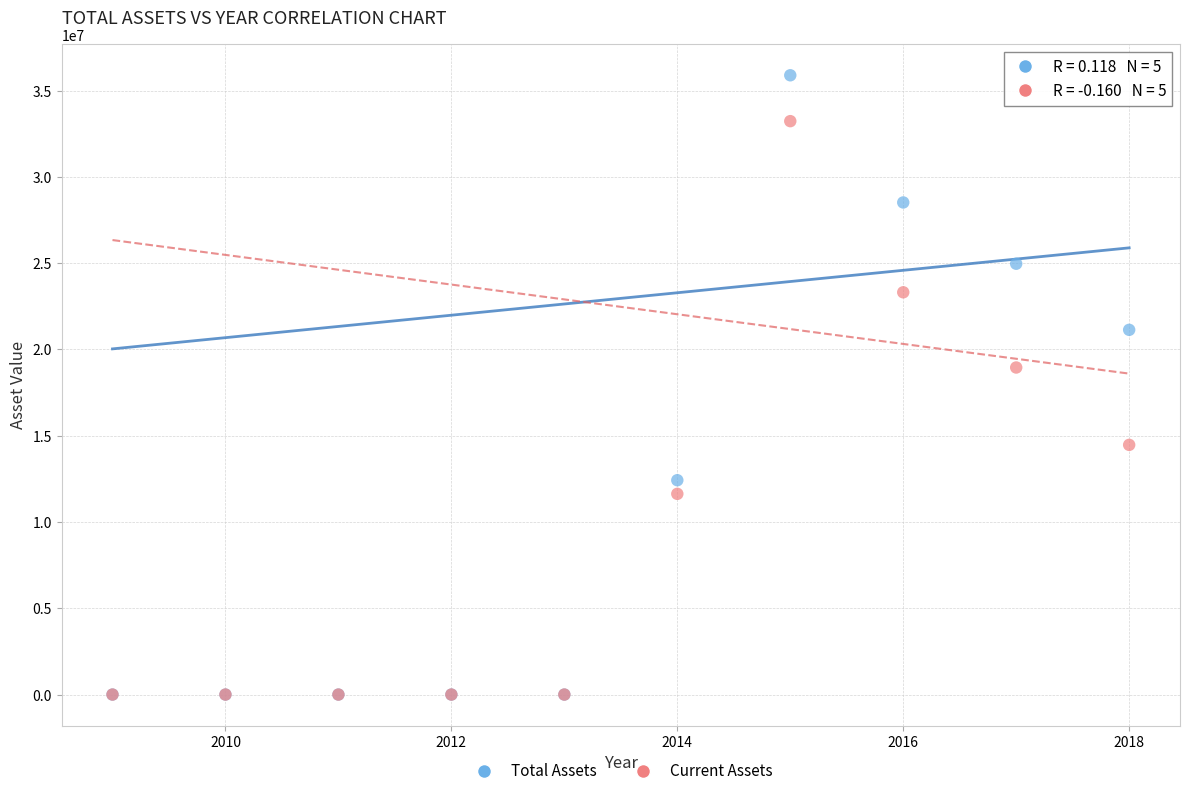

What are all the series names shown in the legend?

Total Assets, Current Assets